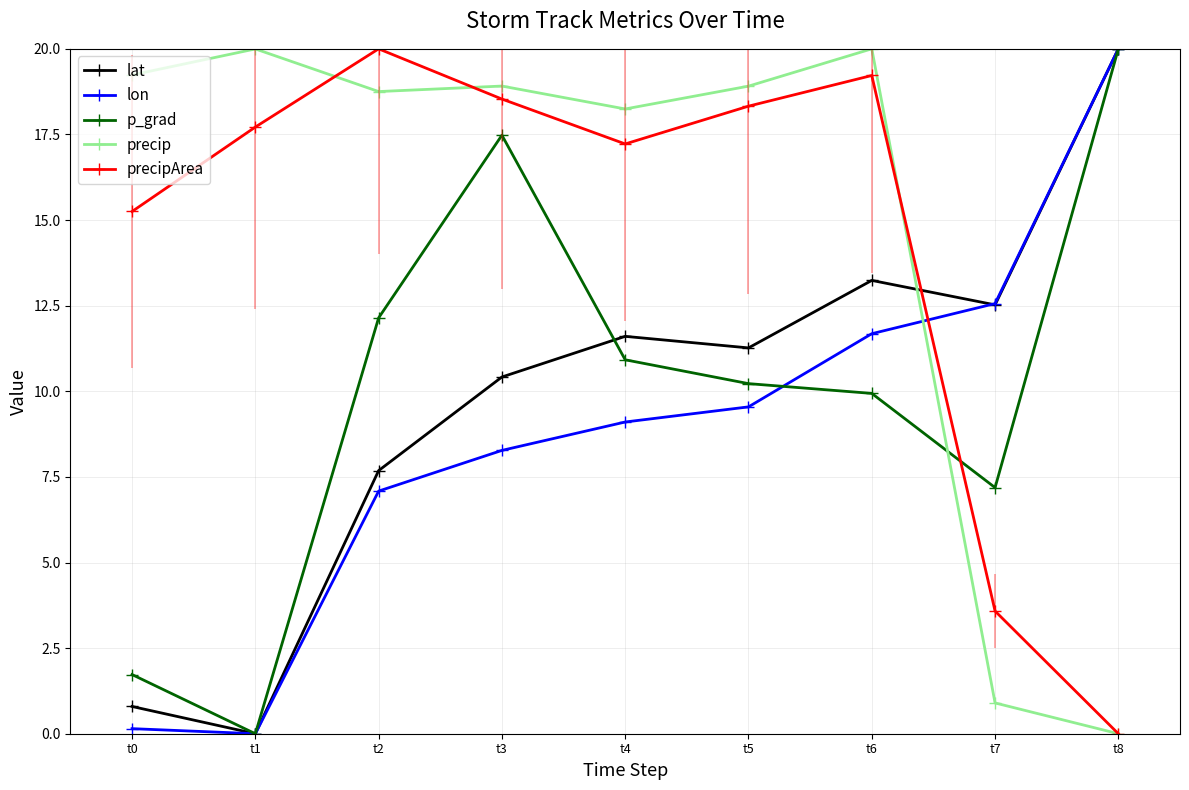

At which category does lon reach its first local valley?

t1